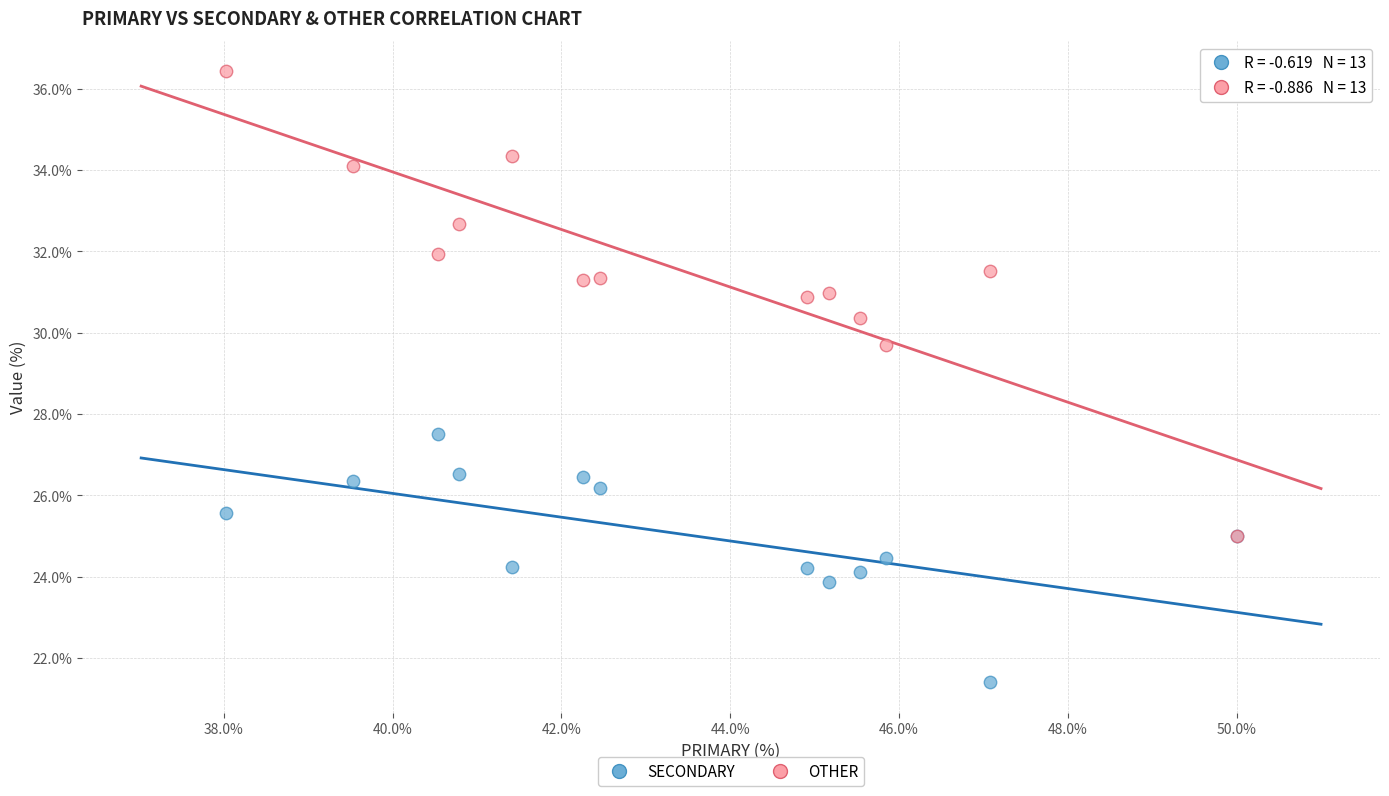

Across all series, what Y value is closest to 28?

27.5